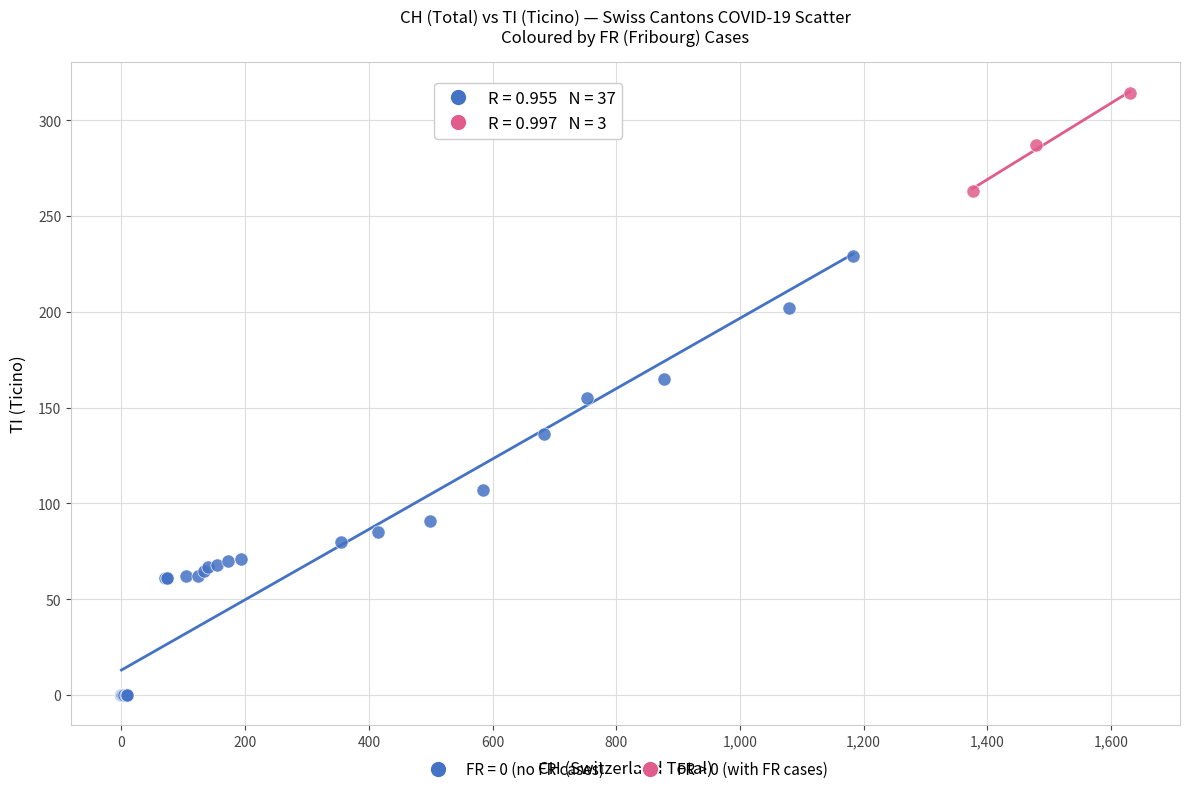

Which series contains the highest Y value?

FR > 0 (with FR cases)